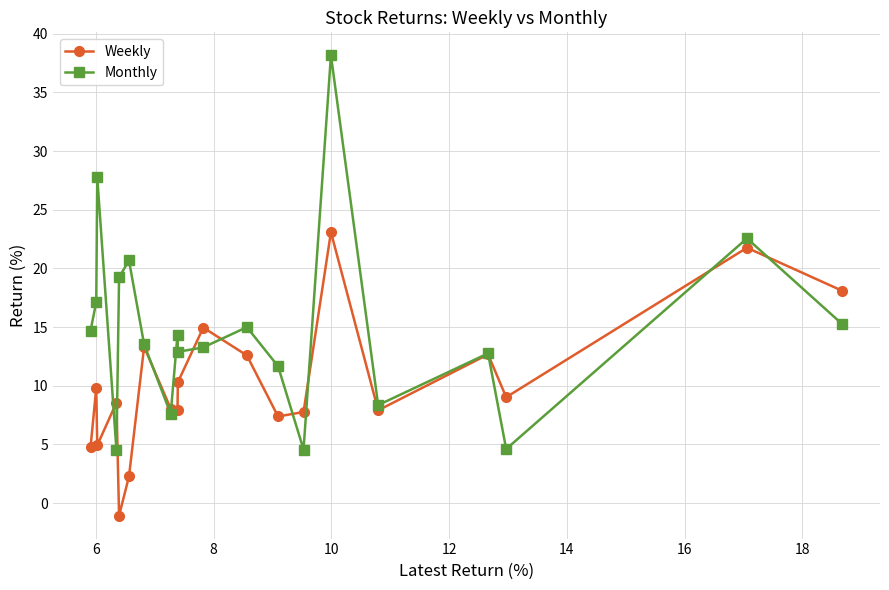

How many intersections are there between Weekly and Monthly?

11